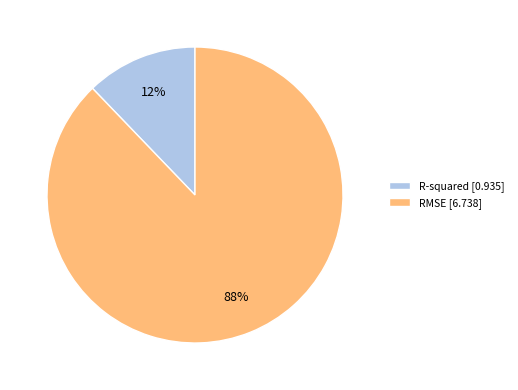

What is the ratio of the value at R-squared to the value at RMSE?

0.1